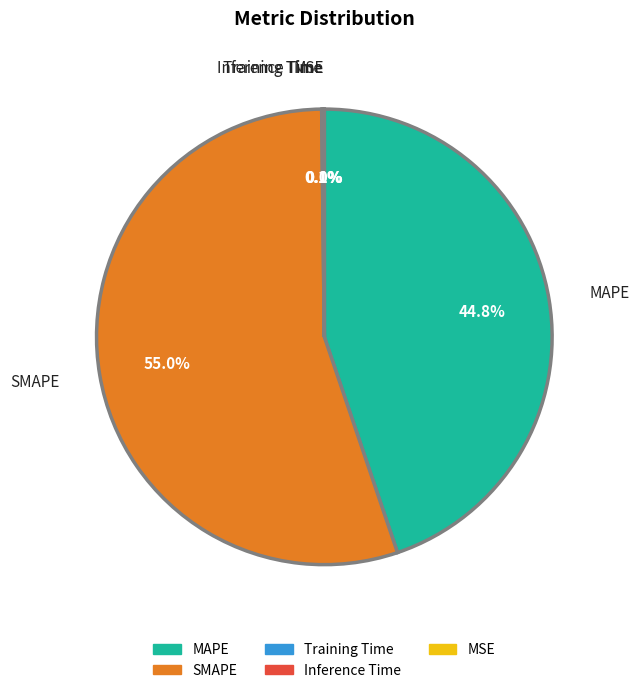

Which slice is the largest?

SMAPE